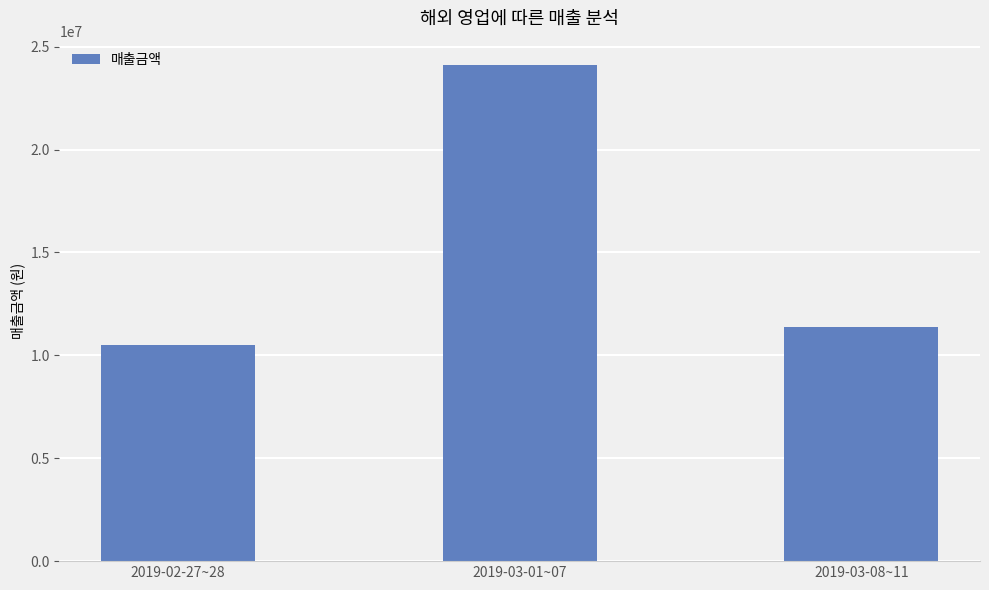

Reading left to right, list all the values displayed in this chart.

2019-02-27~28=10500000	2019-03-01~07=24087500	2019-03-08~11=11375000